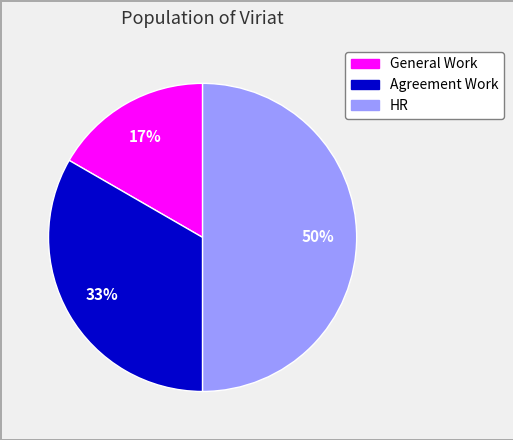

To the nearest percent, what is the average slice percentage?

33%